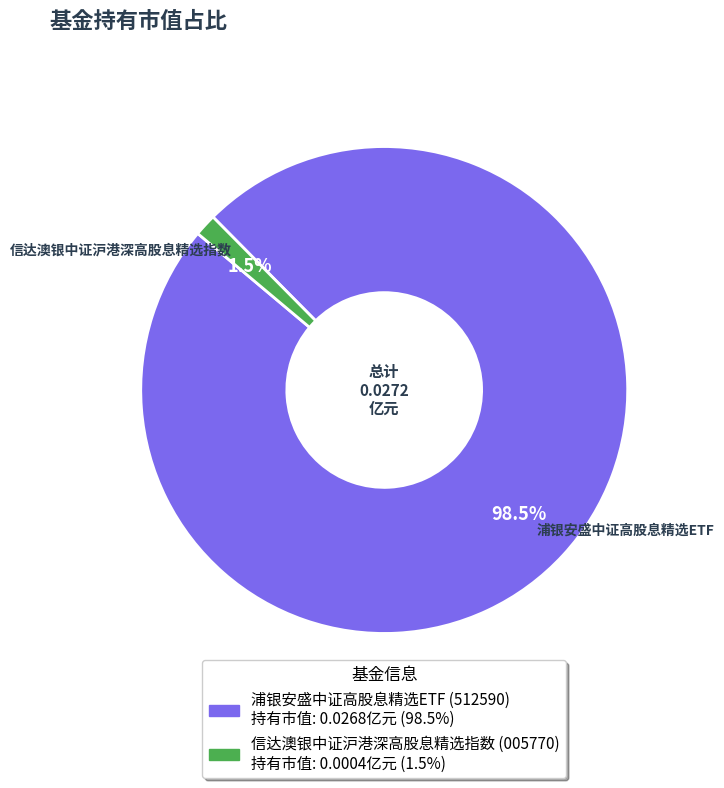

Rank the categories by value from lowest to highest.

信达澳银中证沪港深高股息精选指数, 浦银安盛中证高股息精选ETF